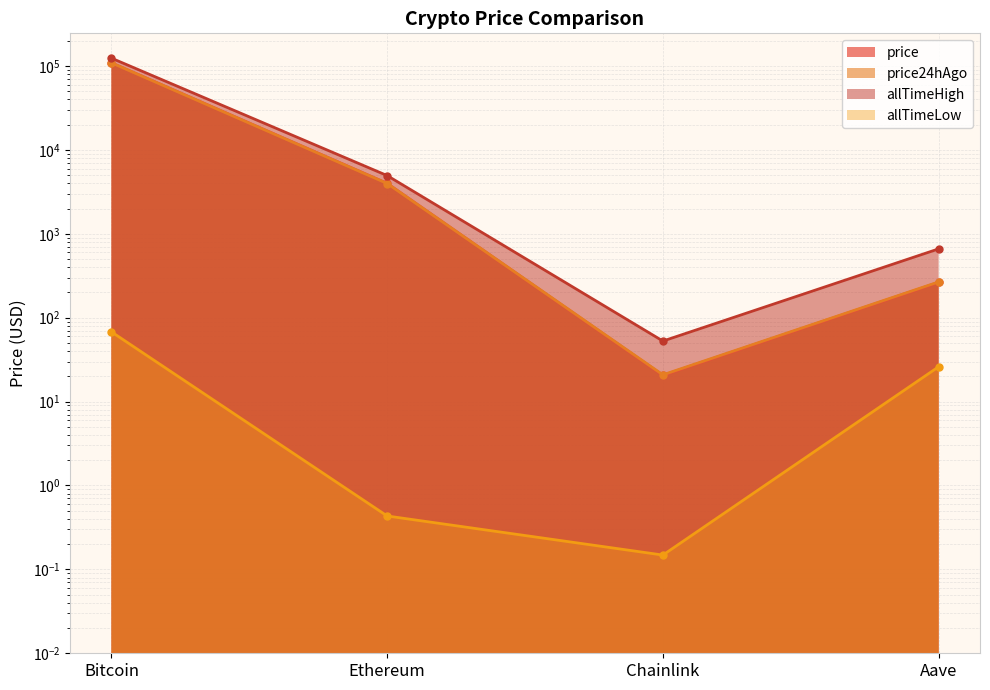

At which category is the sum across all series the highest?

Bitcoin